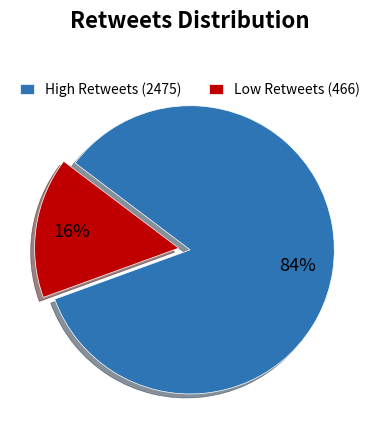

To the nearest percent, what portion does High Retweets (2475) represent?

84%